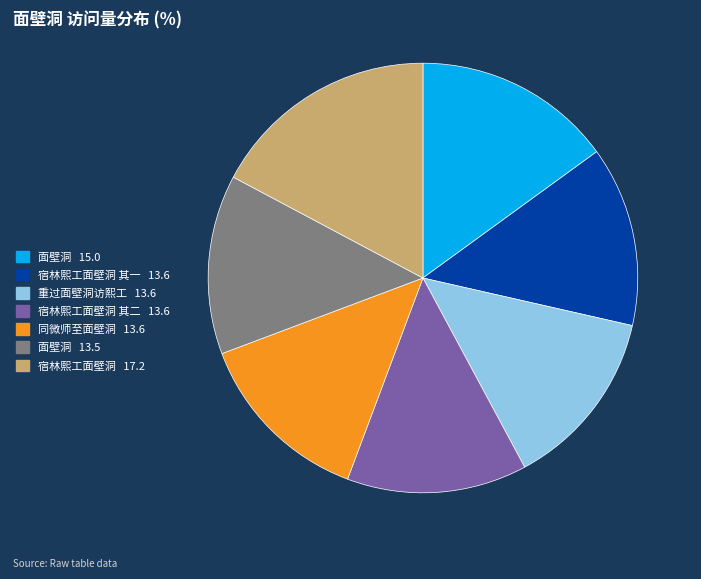

Which category has the biggest portion of the pie?

宿林熙工面壁洞 17.2